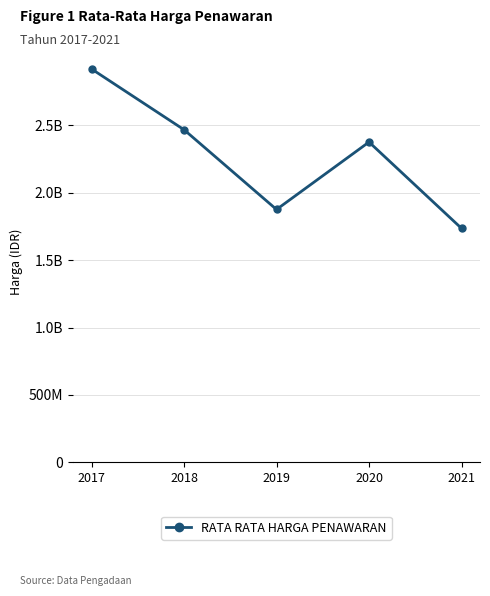

What is the difference between the second highest and minimum values?

731789557